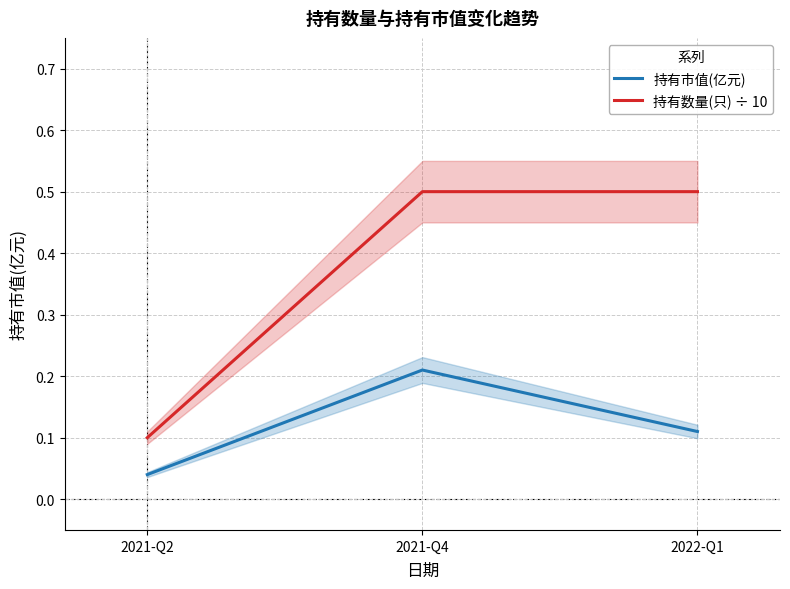

At which category is the sum across all series the highest?

2021-Q4